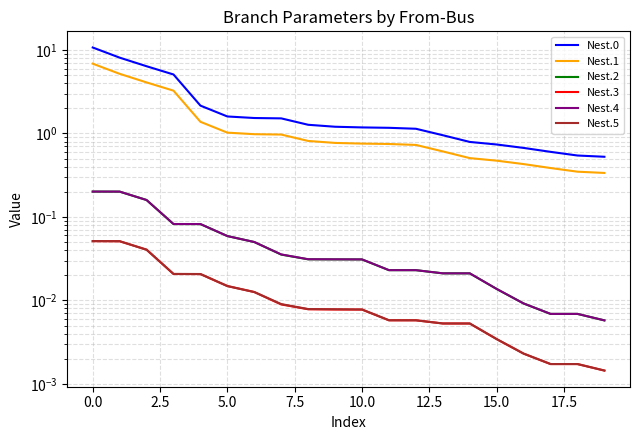

What is the label of the 18th point from the left?

17